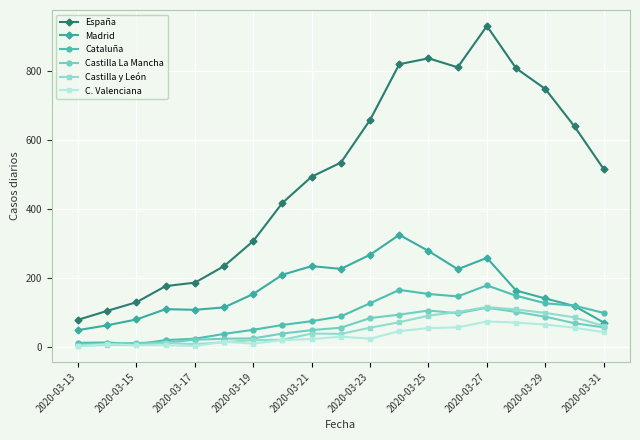

How many data points does each series have?

19